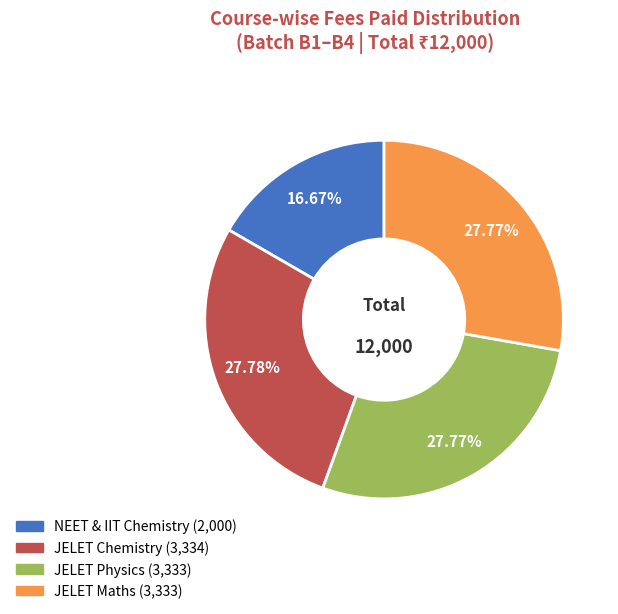

Is there a majority slice in this chart?

No